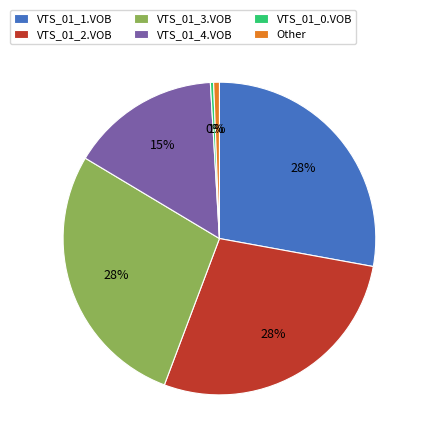

Count the number of slices in the pie.

6